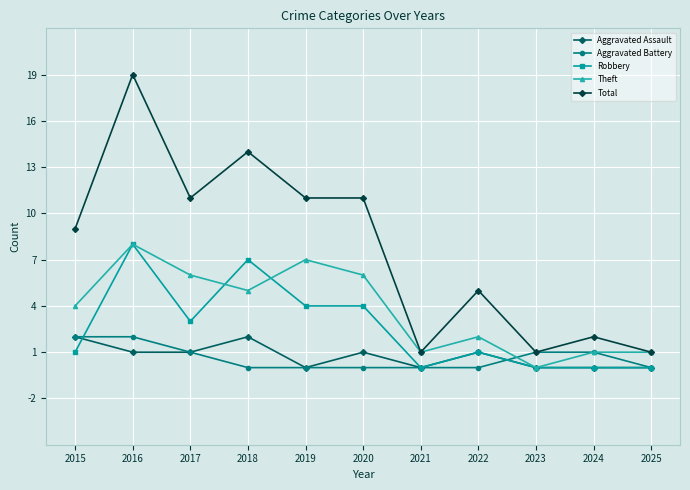

Between 2018 and 2024, which series saw the biggest shift?

Total